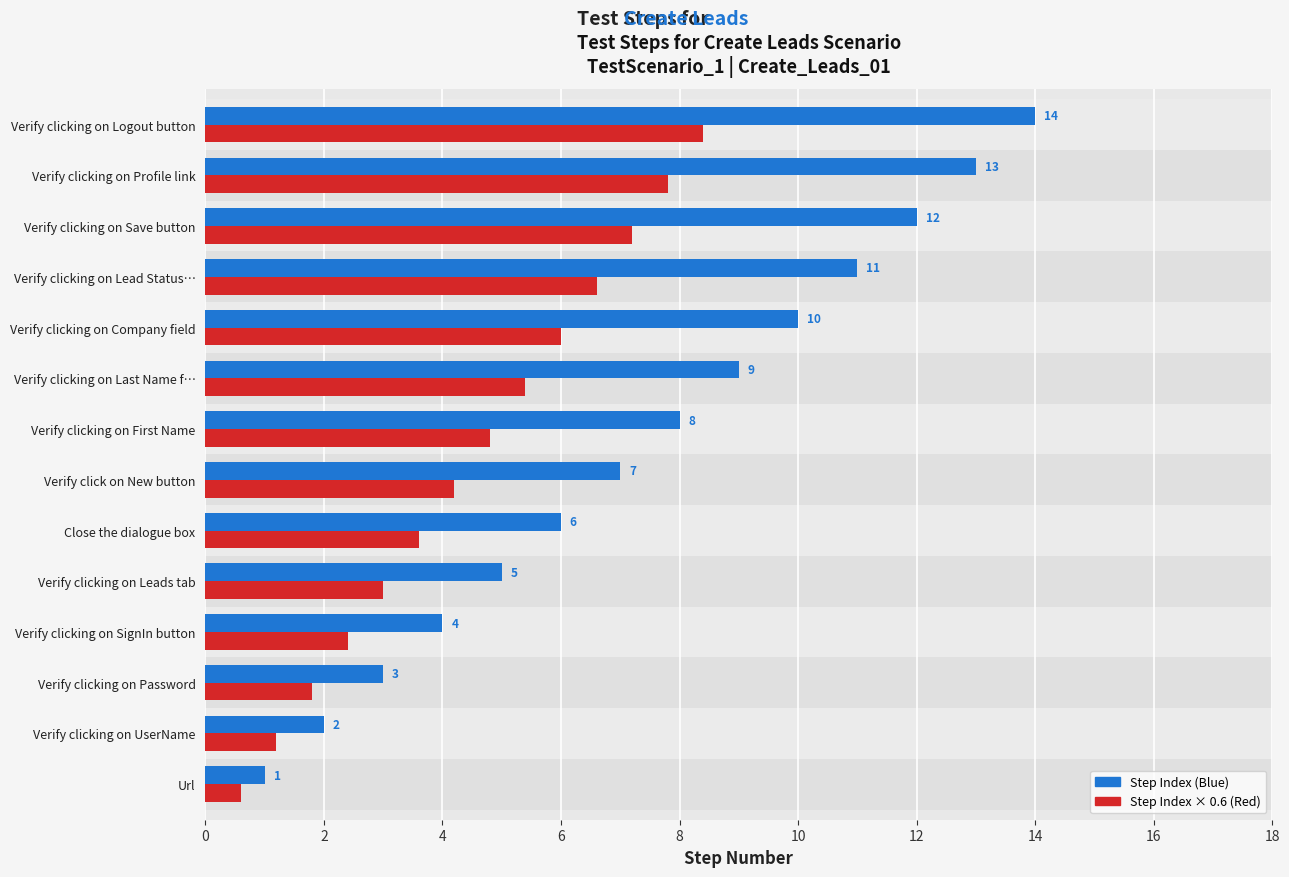

What is the total value across all series at Verify clicking on Company field?

16.0